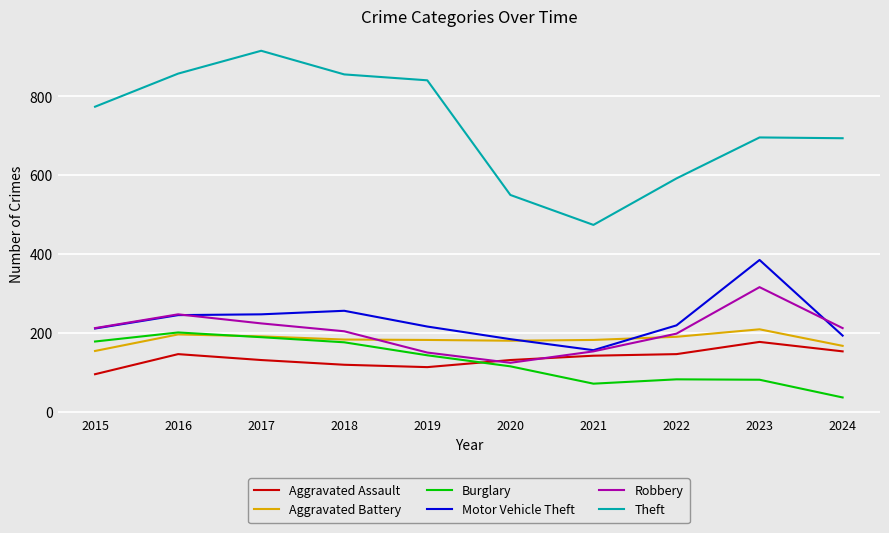

In Theft, how many points are lower than both neighbors (excluding endpoints)?

1